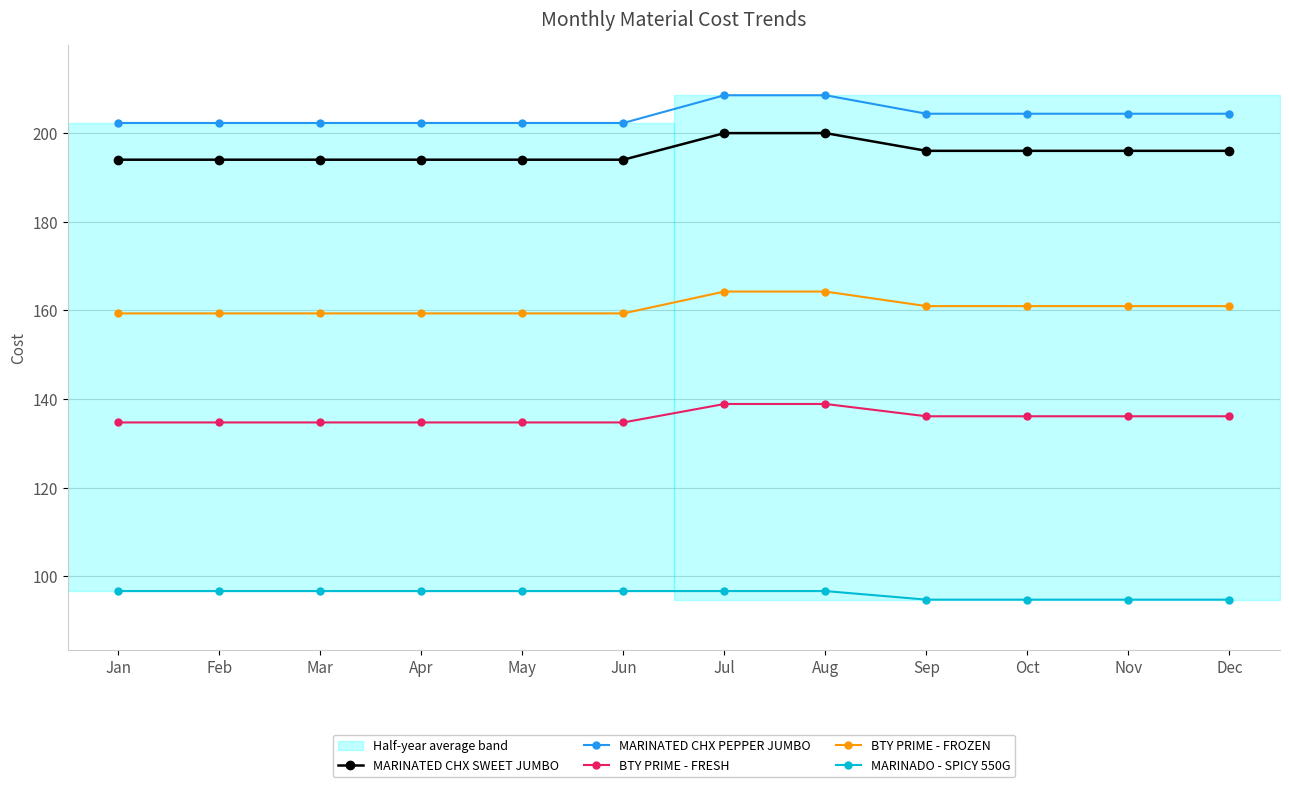

The MARINATED CHX SWEET JUMBO series shows 194.0 at Jan. True or false?

True